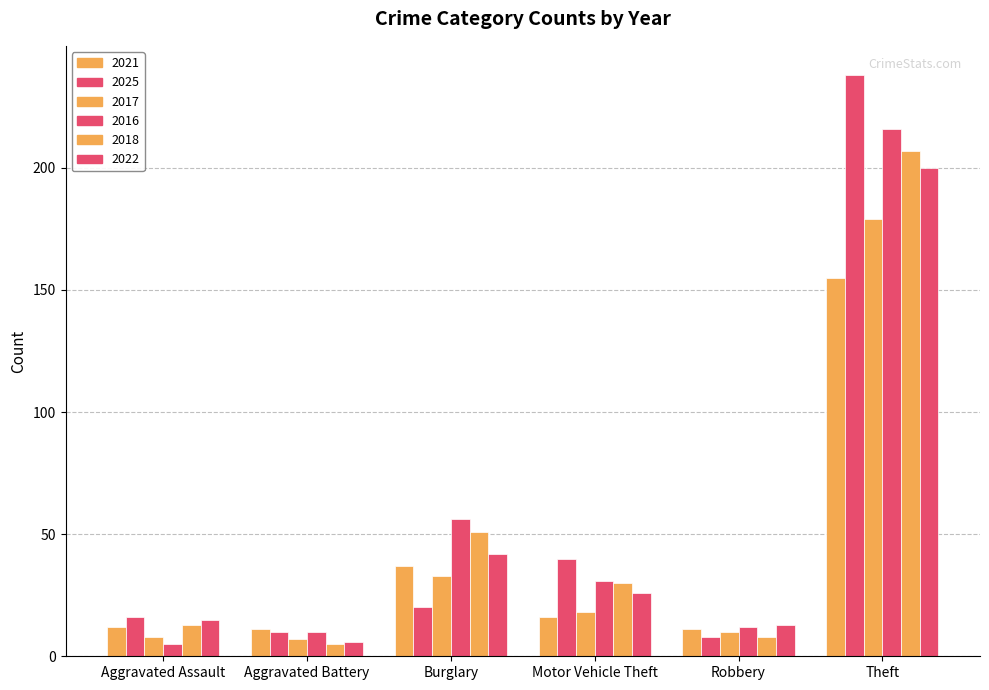

What is the minimum value shown in the chart?

5